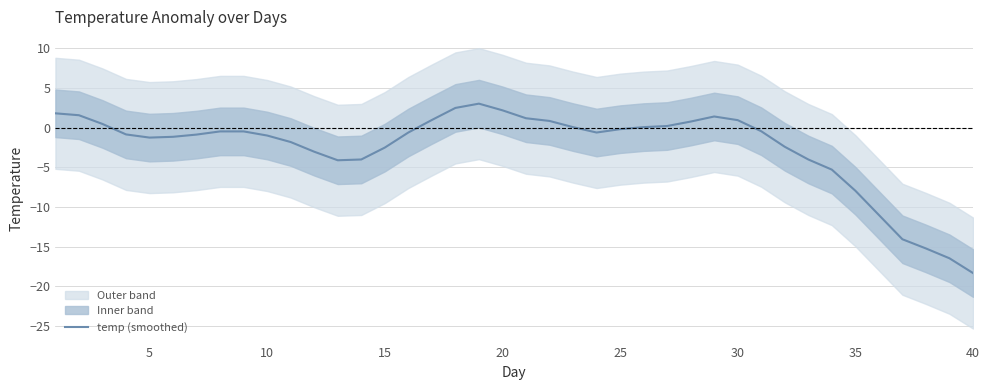

Reading right to left, list all the values displayed in this chart.

-18.3	-16.5	-15.2	-14.1	-11.0	-7.9	-5.3	-4.0	-2.4	-0.4	1.0	1.4	0.8	0.2	0.1	-0.2	-0.6	0.1	0.9	1.2	2.2	3.0	2.5	1.0	-0.6	-2.5	-4.0	-4.1	-3.0	-1.8	-1.0	-0.5	-0.5	-0.9	-1.1	-1.2	-0.8	0.5	1.6	1.8